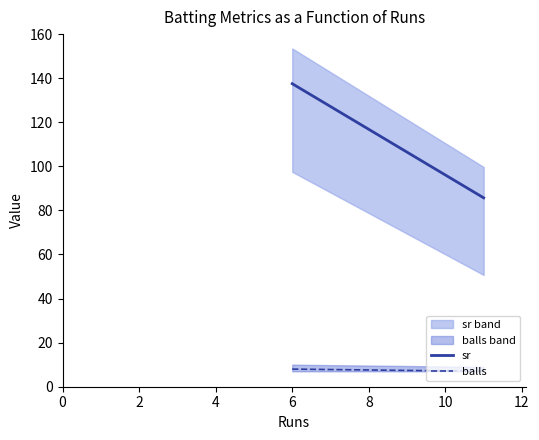

Is it true that sr equals 114.3 at 2?

False